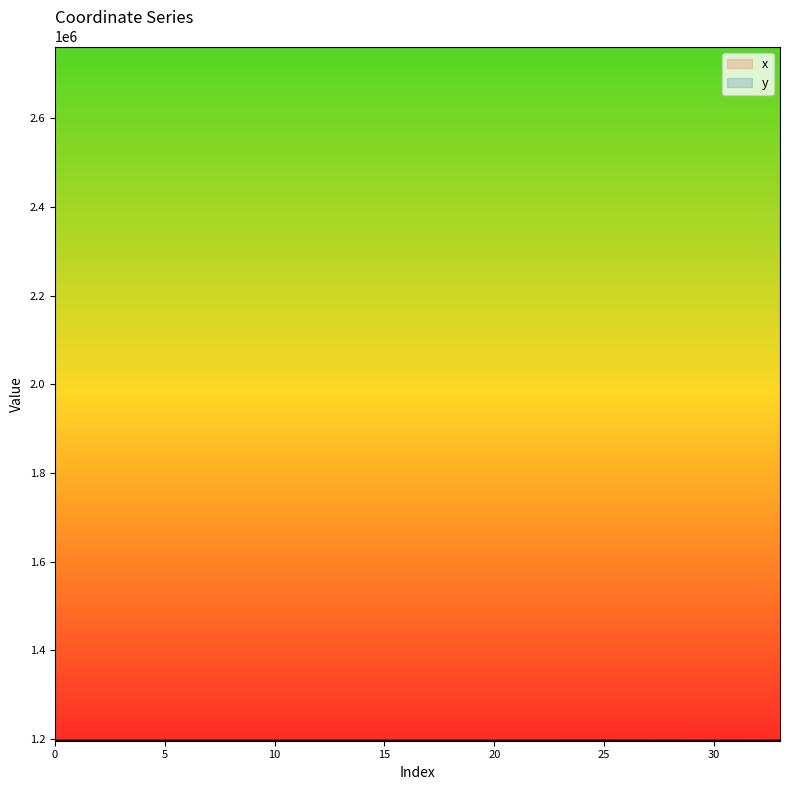

What is the difference between the highest and lowest values at 3?

1564956.8